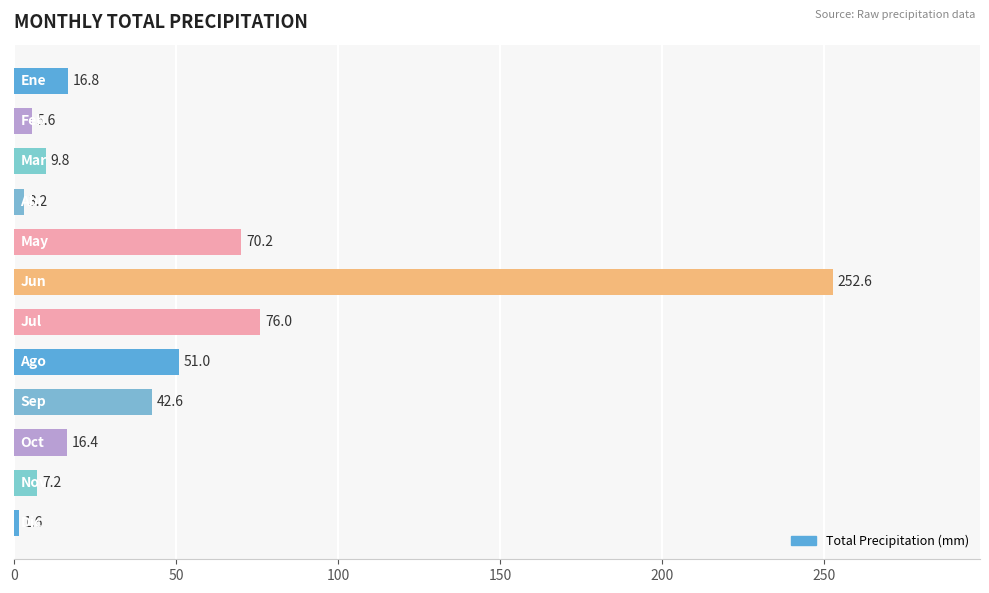

Reading top to bottom, list all the values displayed in this chart.

16.8	5.6	9.8	3.2	70.2	252.6	76.0	51.0	42.6	16.4	7.2	1.6